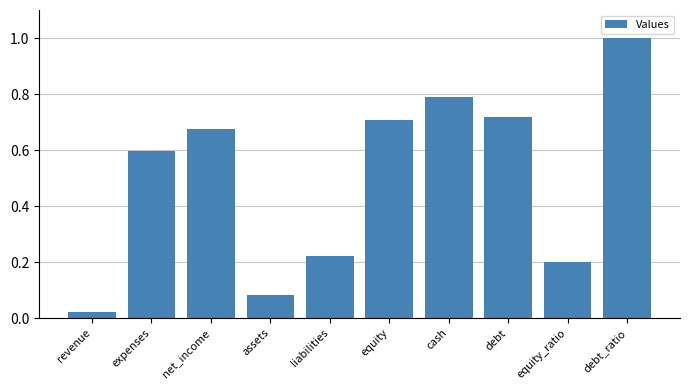

How many bars are there in total?

10